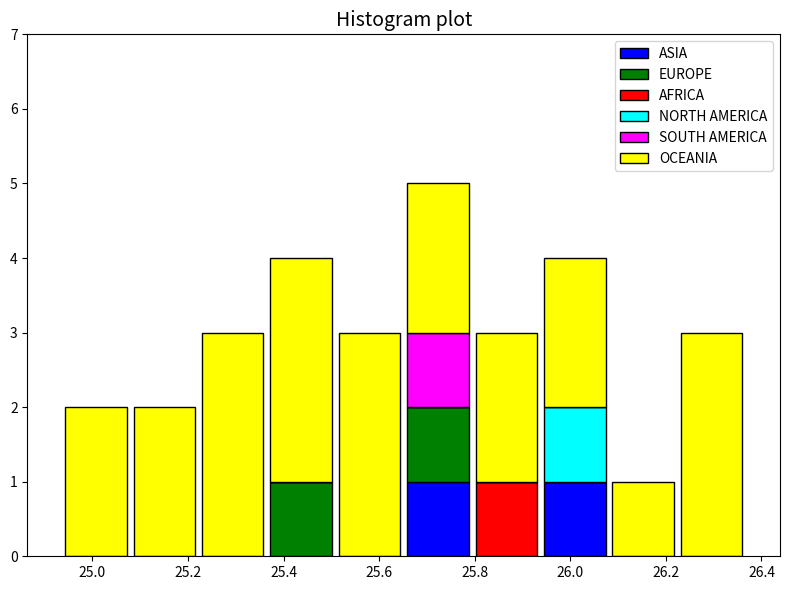

Reading left to right, list every stacked bar in this chart as the range it spans on the x-axis followed by its total height. Neither the bar edges nor the heights are printed on the chart, so give them approximately, as read against the axes.

24.94 to 25.08: 2
25.08 to 25.22: 2
25.22 to 25.36: 3
25.36 to 25.50: 4
25.50 to 25.66: 3
25.66 to 25.80: 5
25.80 to 25.94: 3
25.94 to 26.08: 4
26.08 to 26.22: 1
26.22 to 26.36: 3